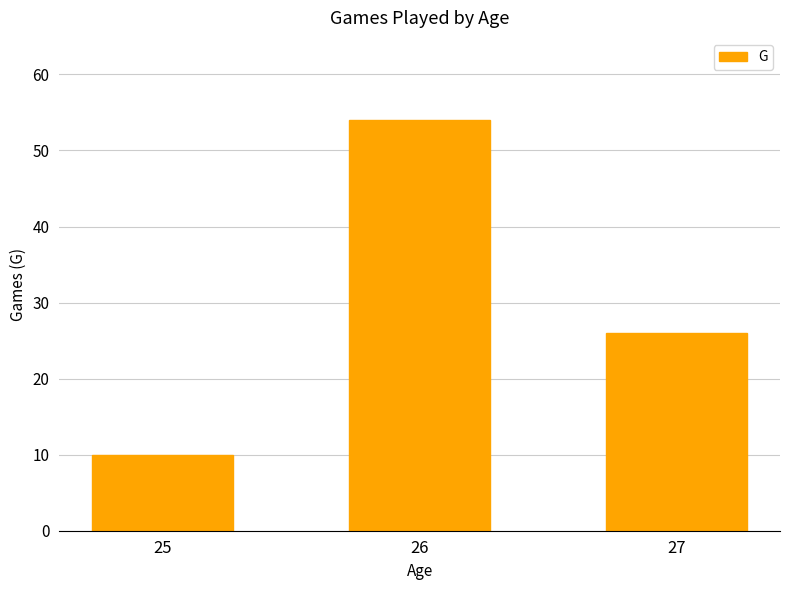

The value at 27 is 13. True or false?

False